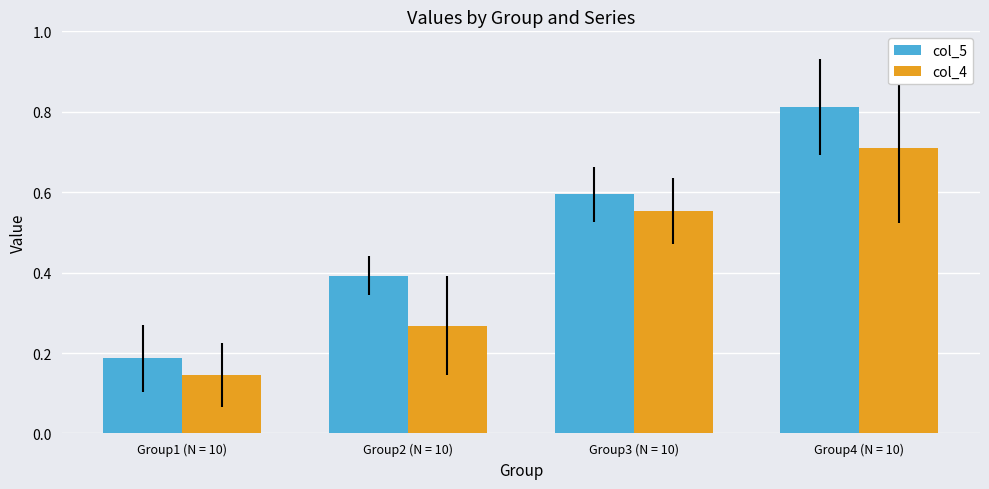

Which category has the lowest value in the col_5 series?

Group1 (N = 10)